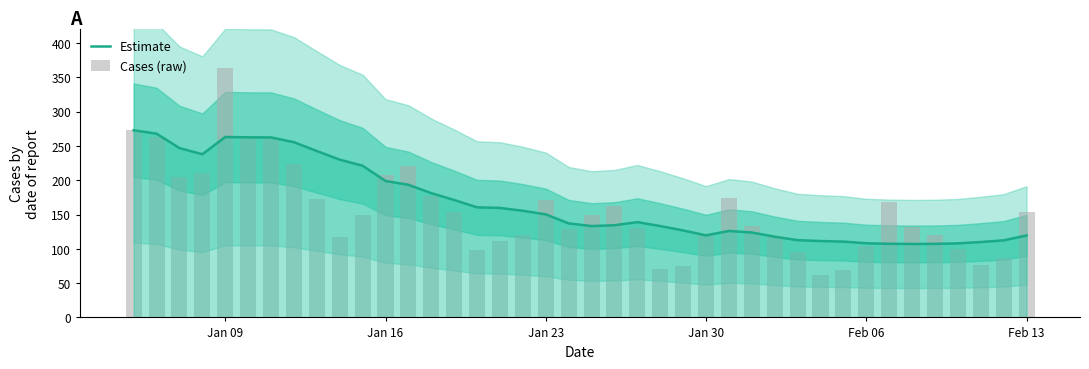

What is the value of the Estimate bar at the 1st from the left?

273.0